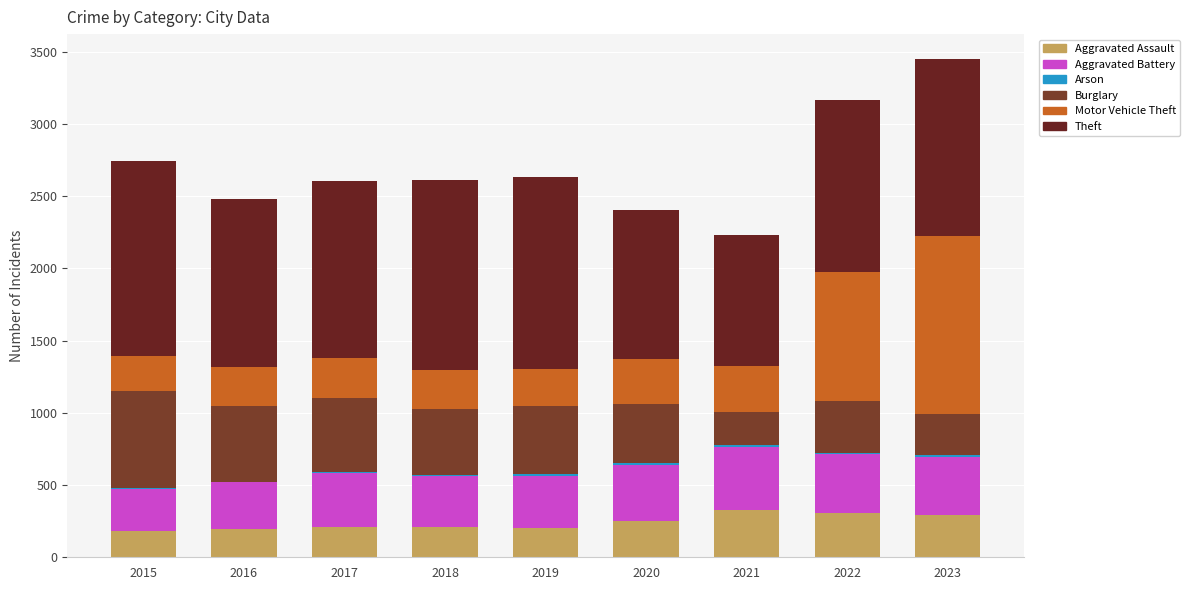

Which series changed the most between 2017 and 2022?

Motor Vehicle Theft